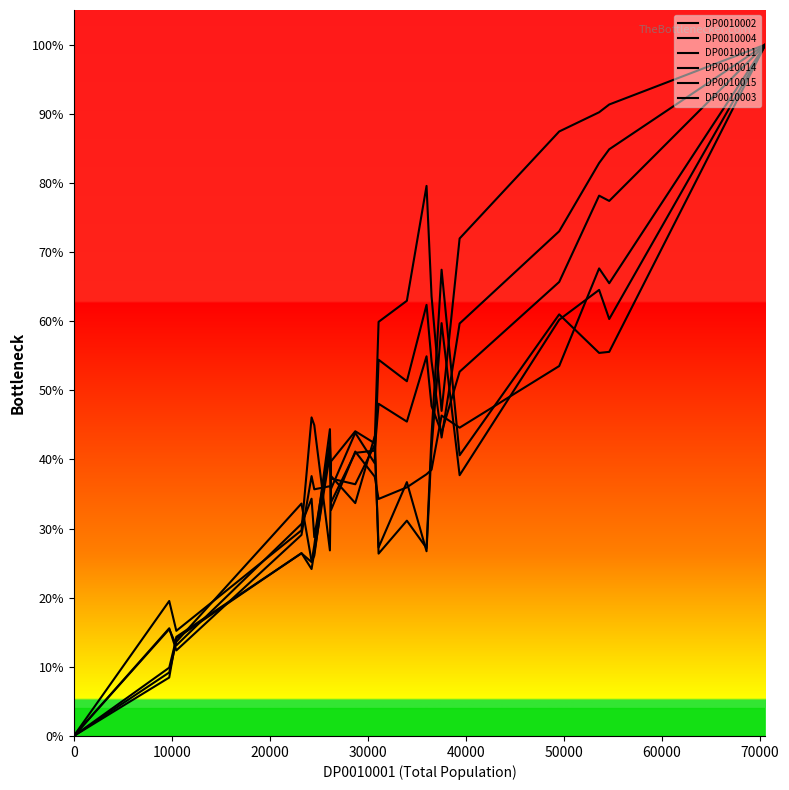

What is the label of the 7th point from the left?

60000